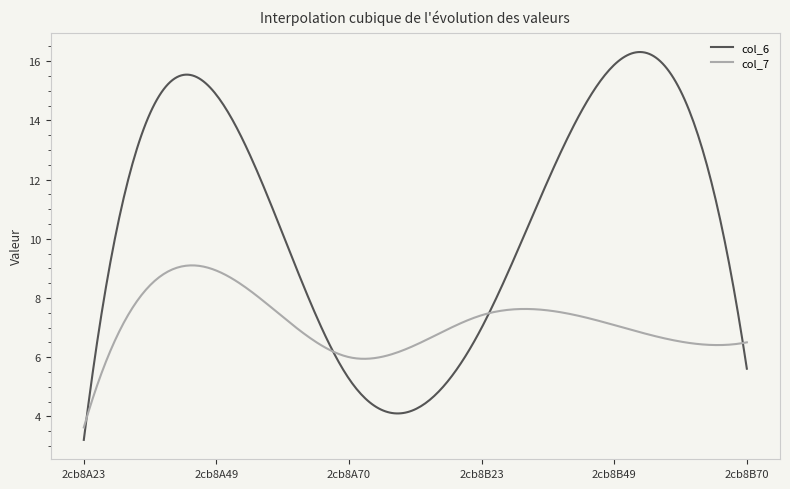

Is this an area chart (filled region under the line)?

No